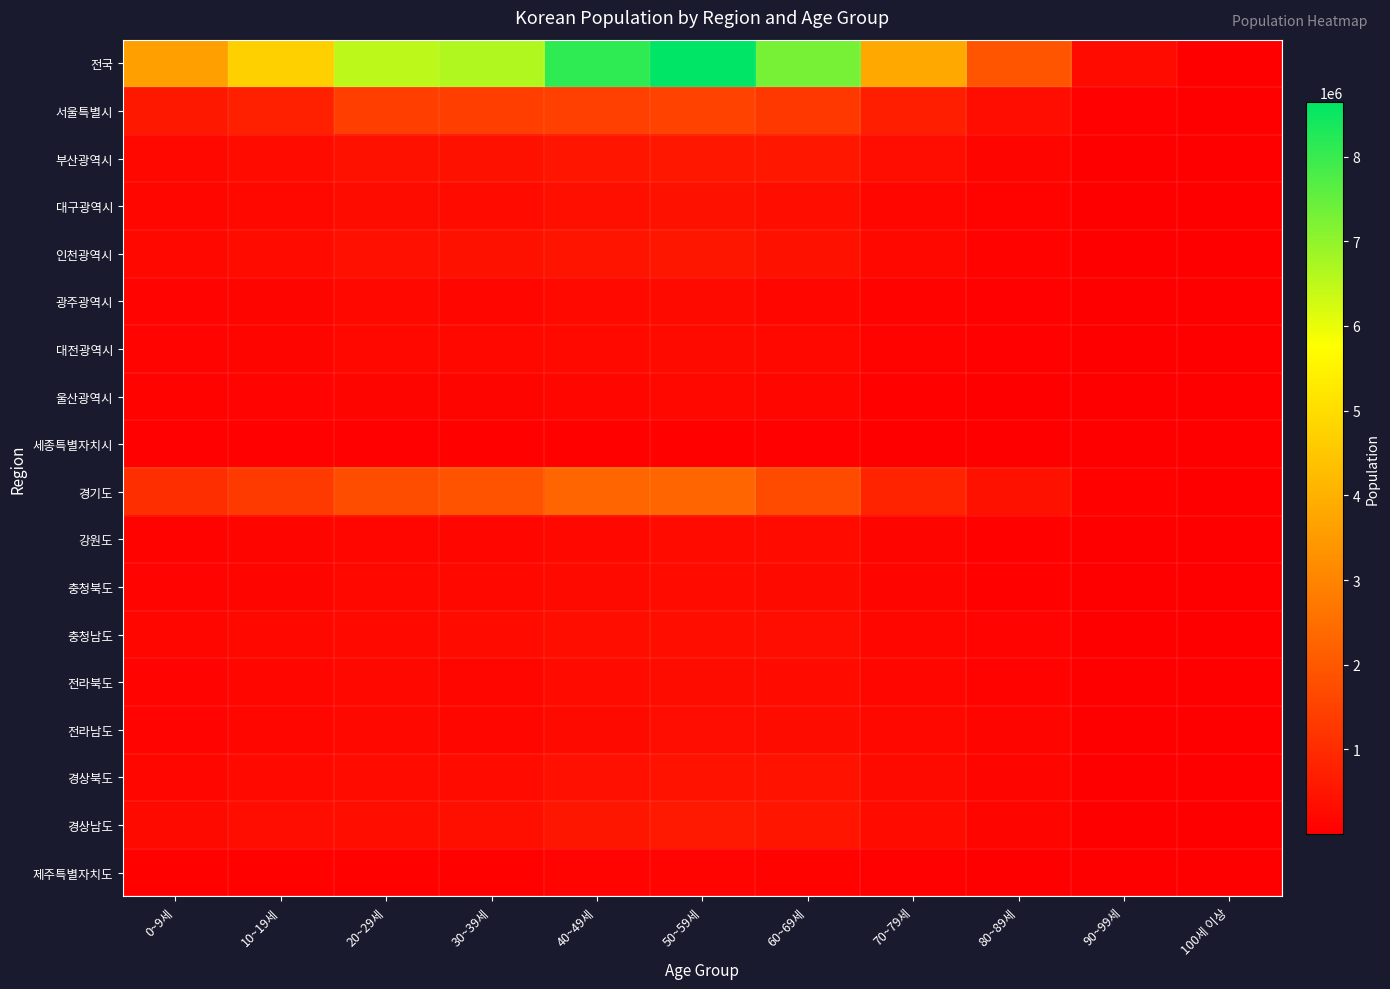

At how many categories does at least one series exceed 7242496?

3